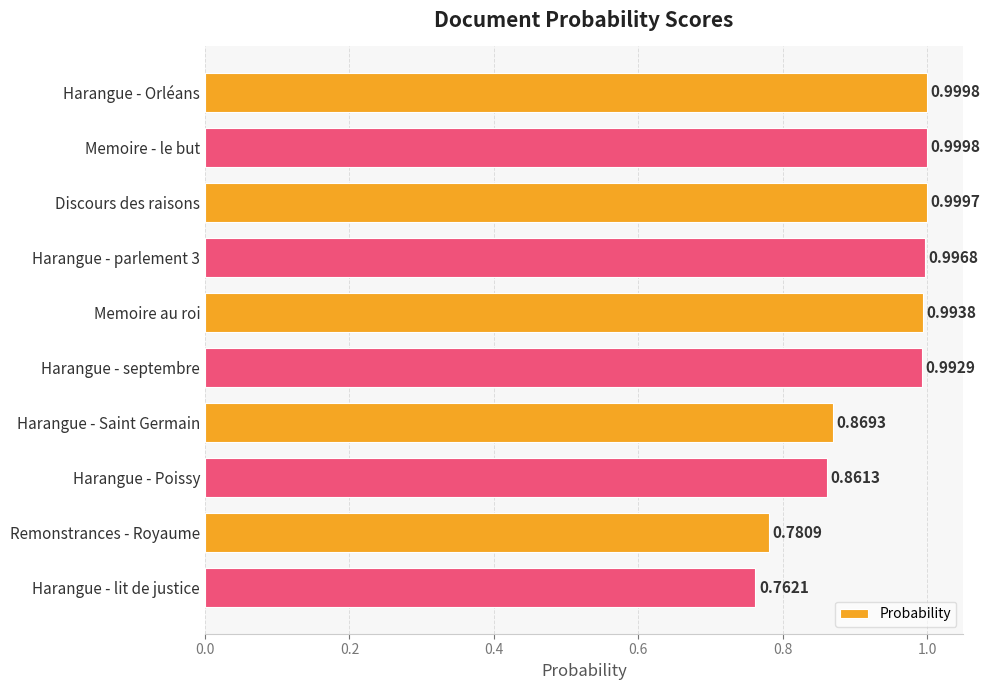

What is the difference between the second highest and minimum values?

0.2